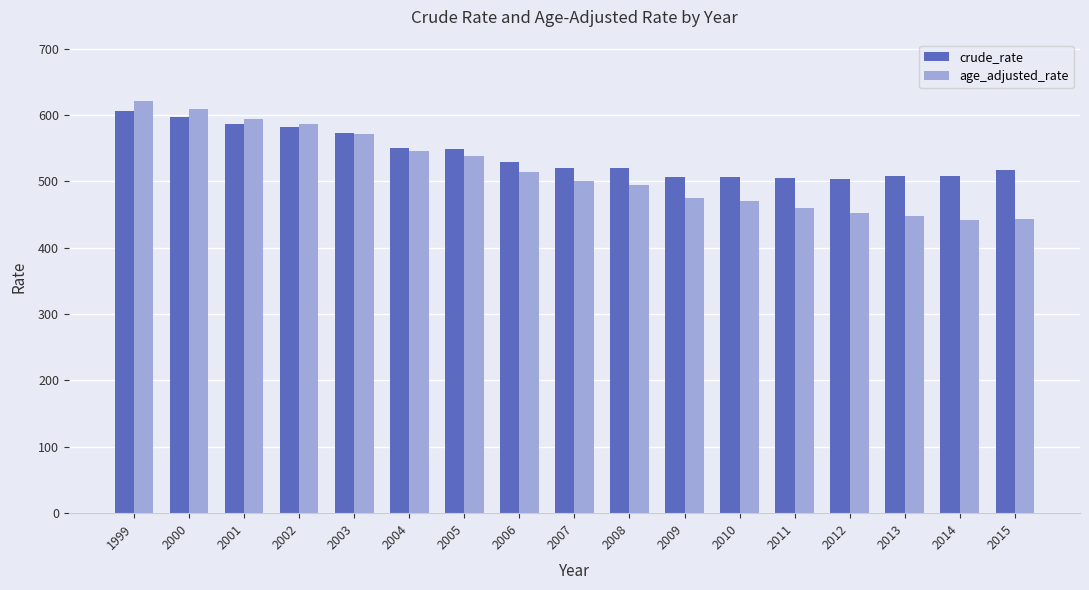

What is the difference between the age_adjusted_rate values at 2008 and 1999?

126.5